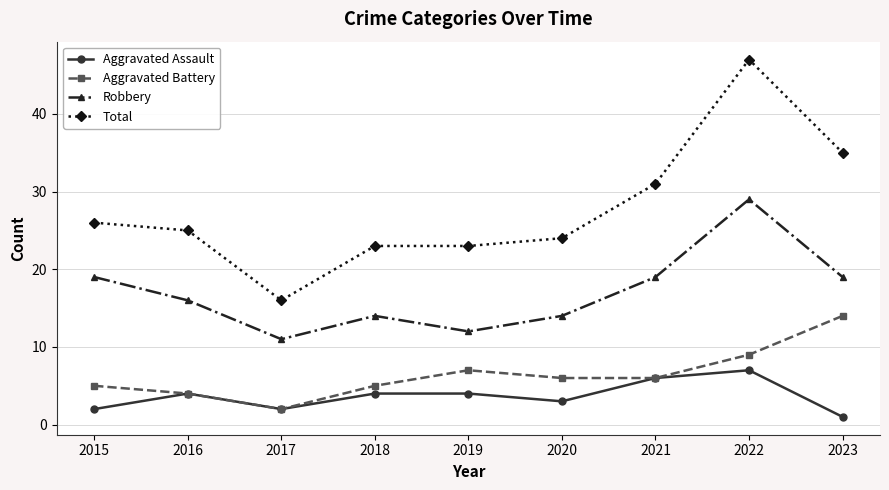

Reading left to right, transcribe all the data shown in this chart.

Aggravated Assault: 2	4	2	4	4	3	6	7	1
Aggravated Battery: 5	4	2	5	7	6	6	9	14
Robbery: 19	16	11	14	12	14	19	29	19
Total: 26	25	16	23	23	24	31	47	35